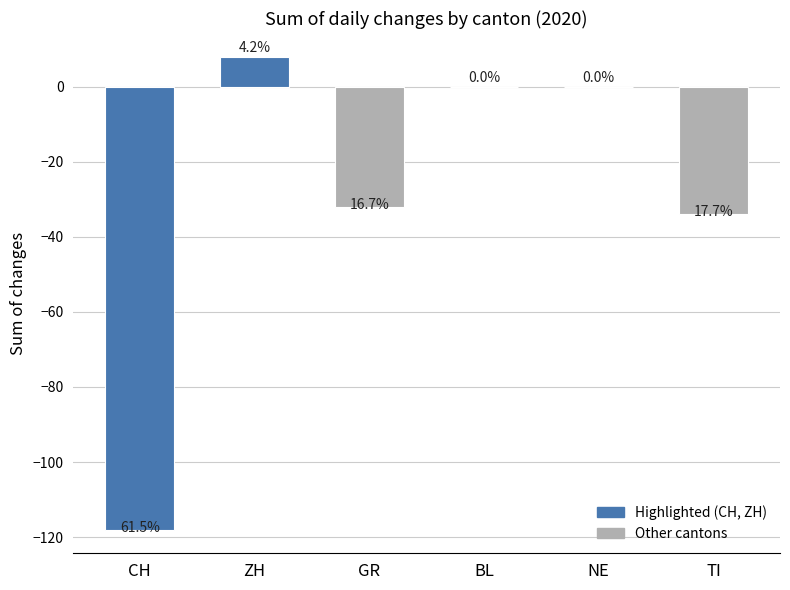

What is the greatest value displayed?

8